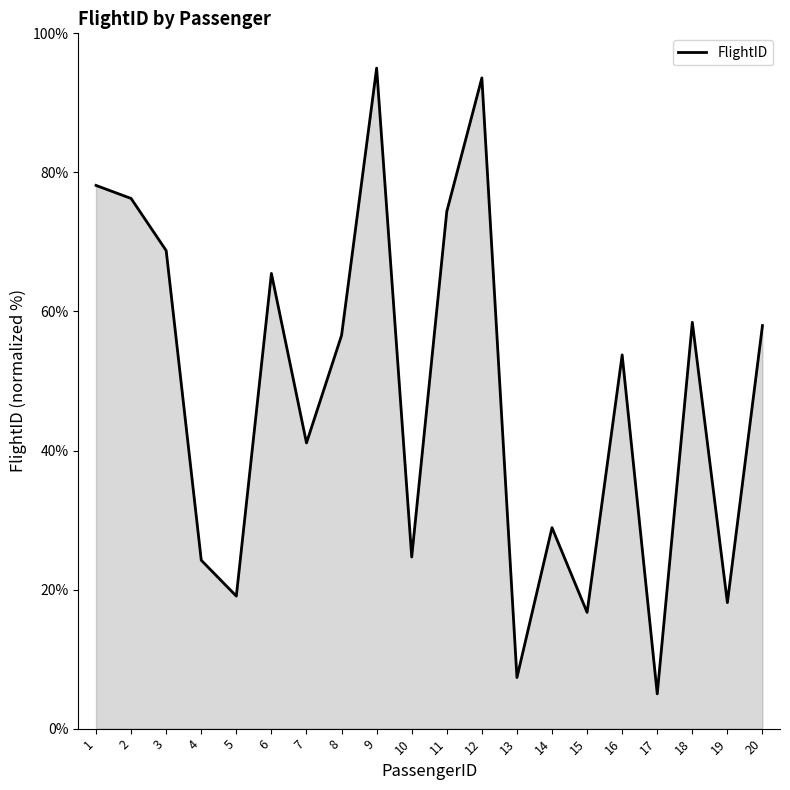

How many values exceed 56?

10